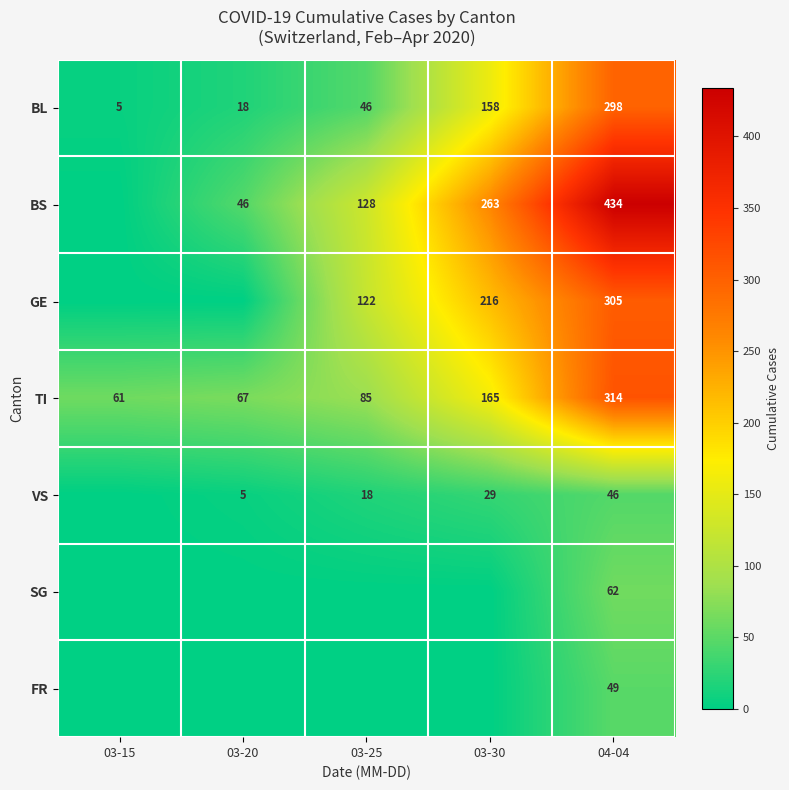

What is the difference between the BL values at 03-25 and 03-15?

41